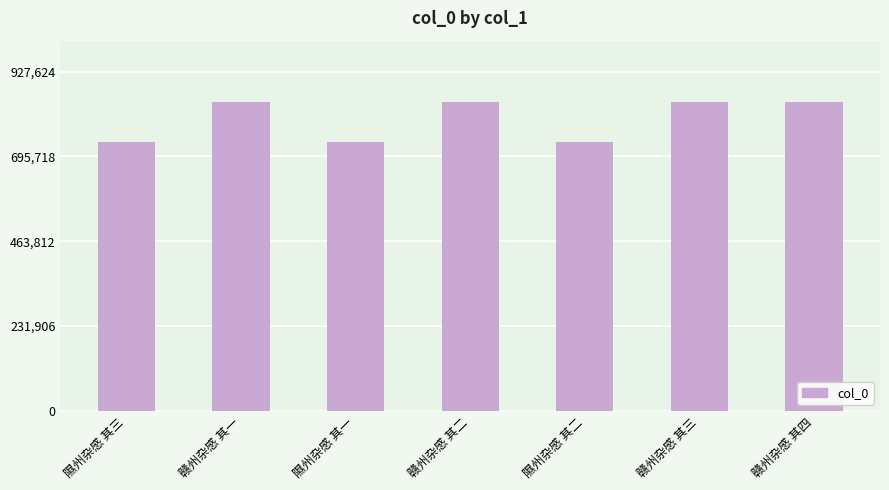

What is the label of the 7th bar from the right?

隰州杂感 其三